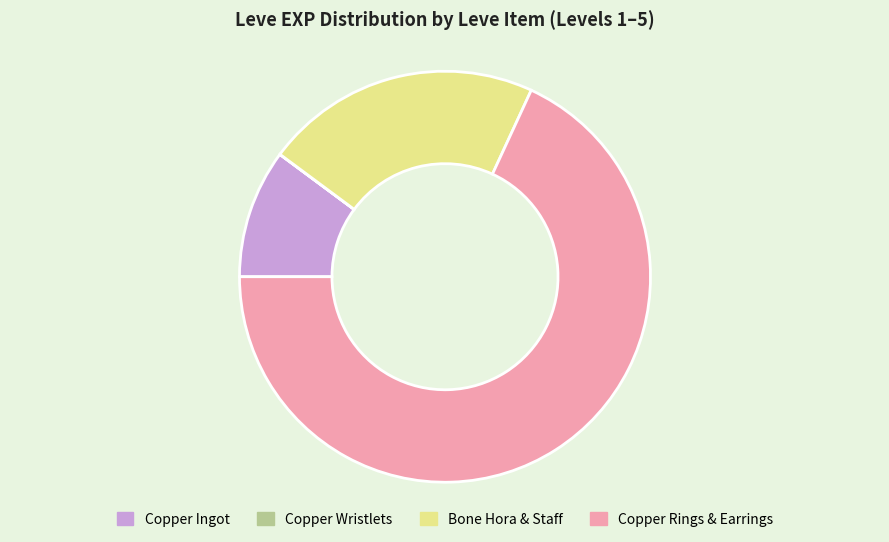

Which slice represents more than half of the pie?

Copper Rings & Earrings